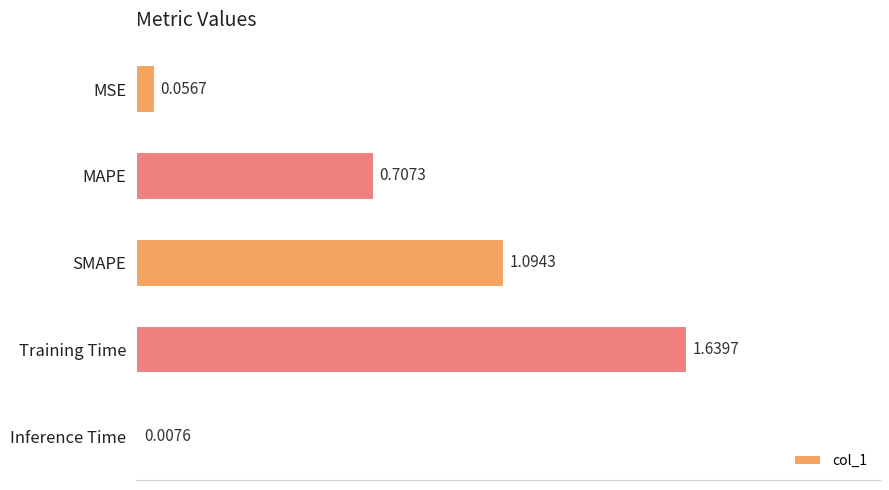

Count the number of data series in this chart.

1